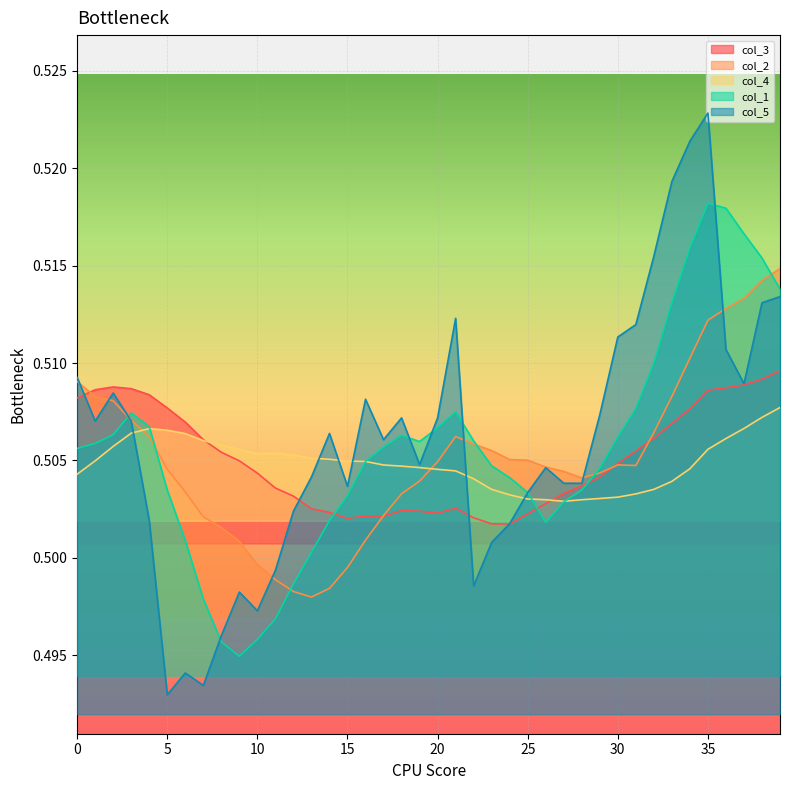

What is the sum of the col_1 values at 10 and 30?

1.0